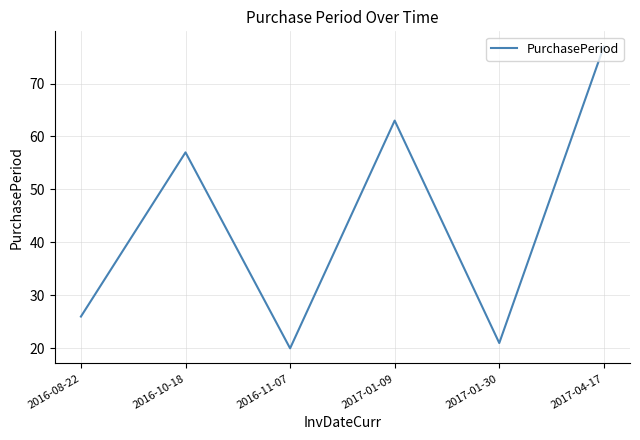

Count the number of categories in the chart.

6